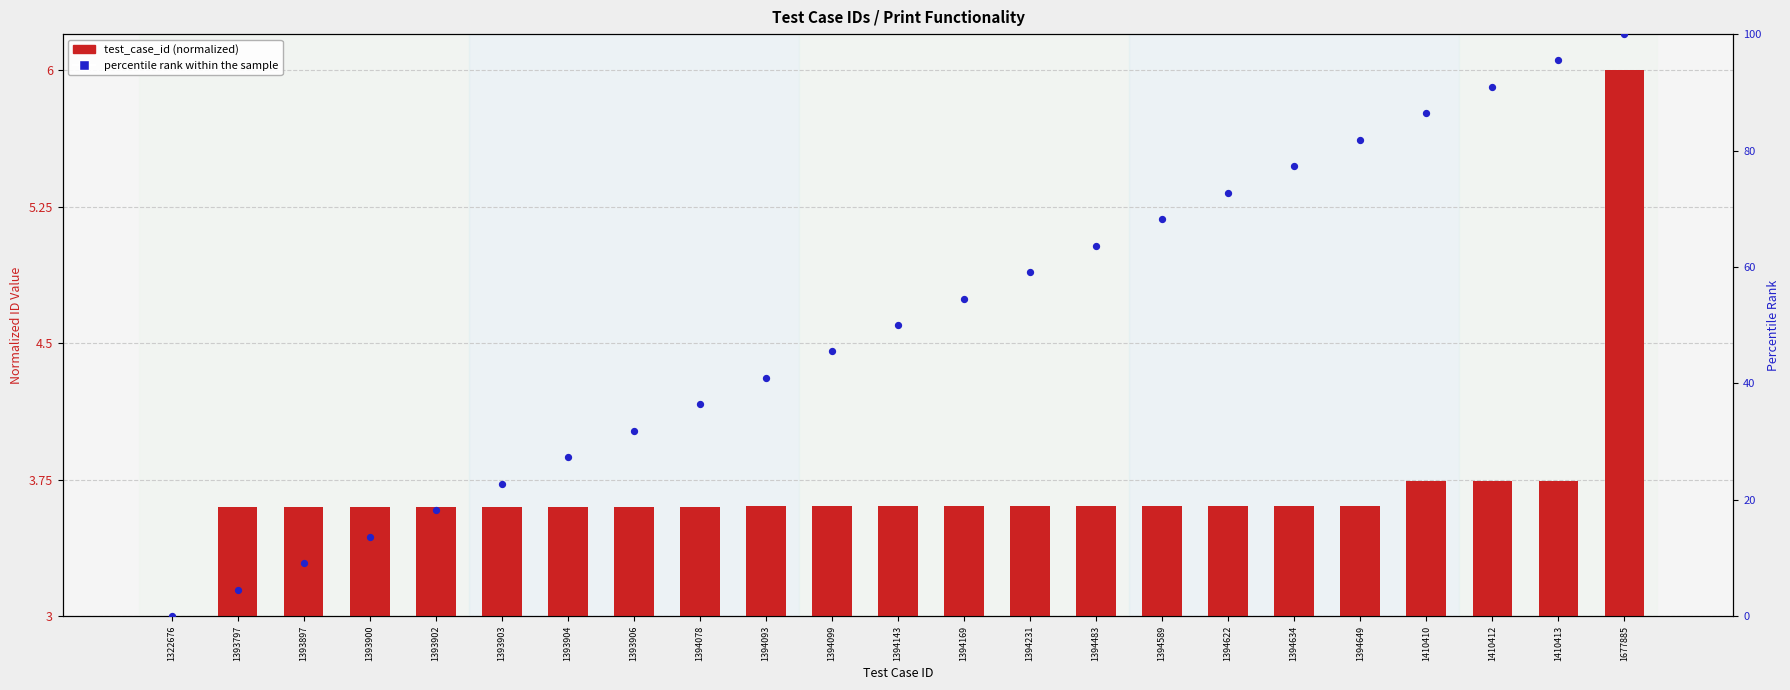

Which series reaches the minimum Y coordinate?

test_case_id